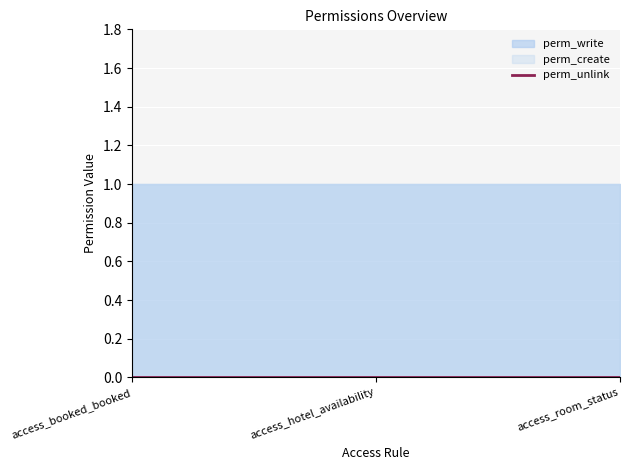

At access_booked_booked, list the series in order from smallest to largest.

perm_unlink, perm_write, perm_create